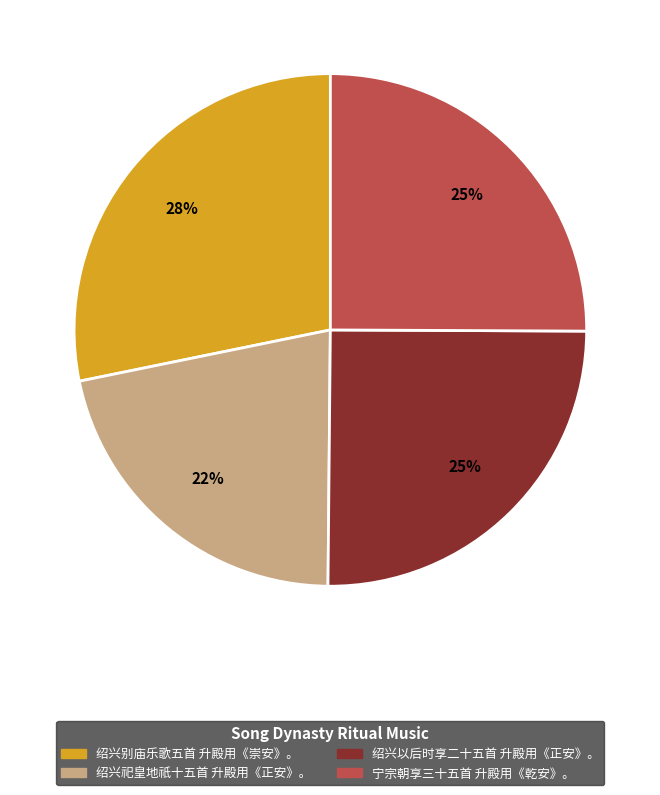

Does 绍兴以后时享二十五首 升殿用《正安》。 account for over 50% of the chart?

No